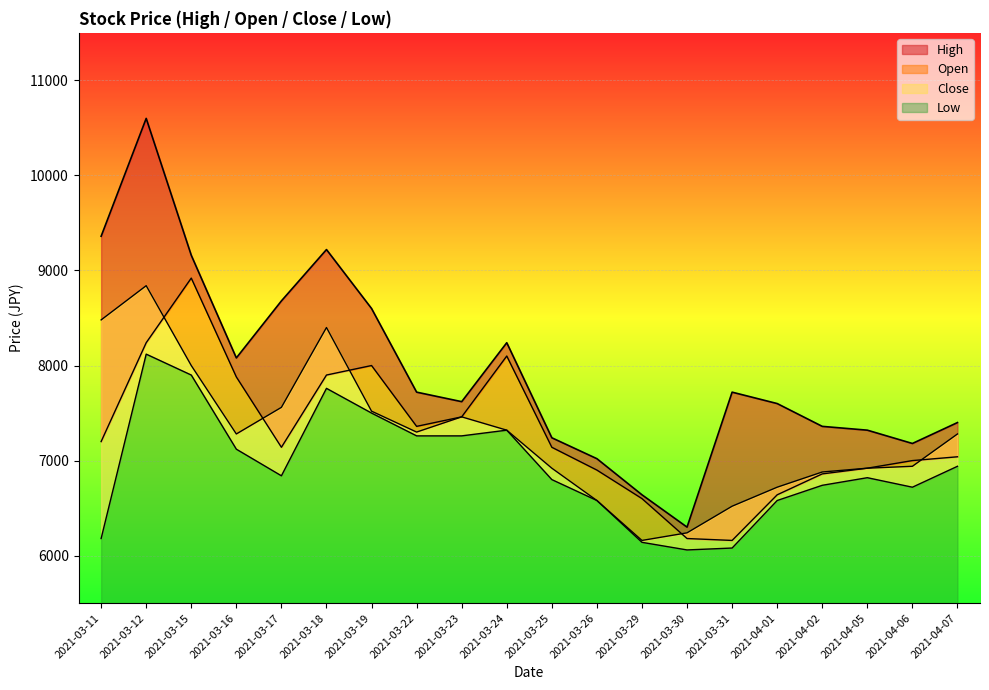

At which category is the sum across all series the highest?

2021-03-12